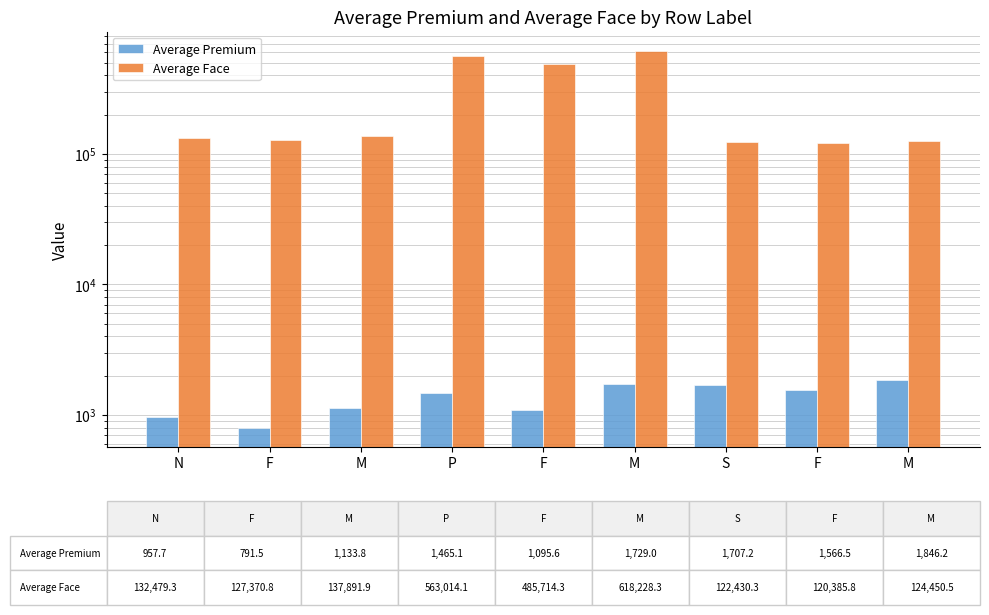

What is the difference between the maximum and second lowest values in the Average Premium series?

888.5